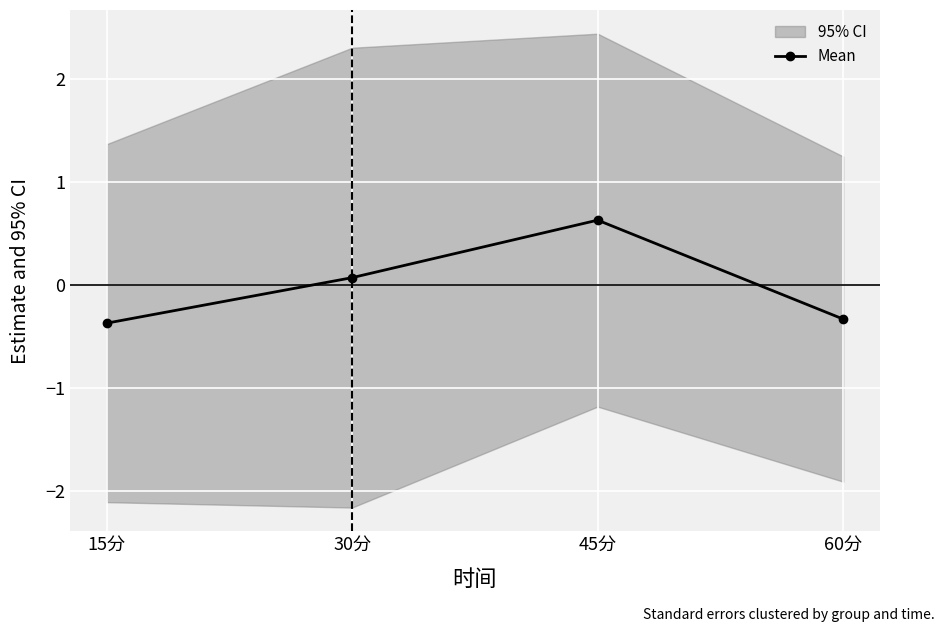

Count the number of categories in the chart.

4